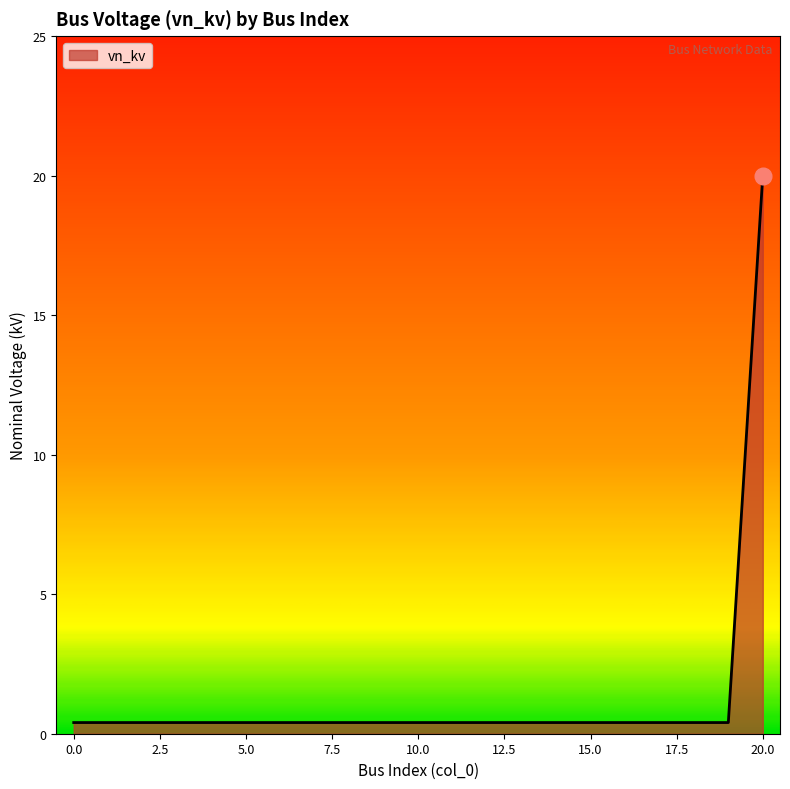

What is the greatest value displayed?

20.0